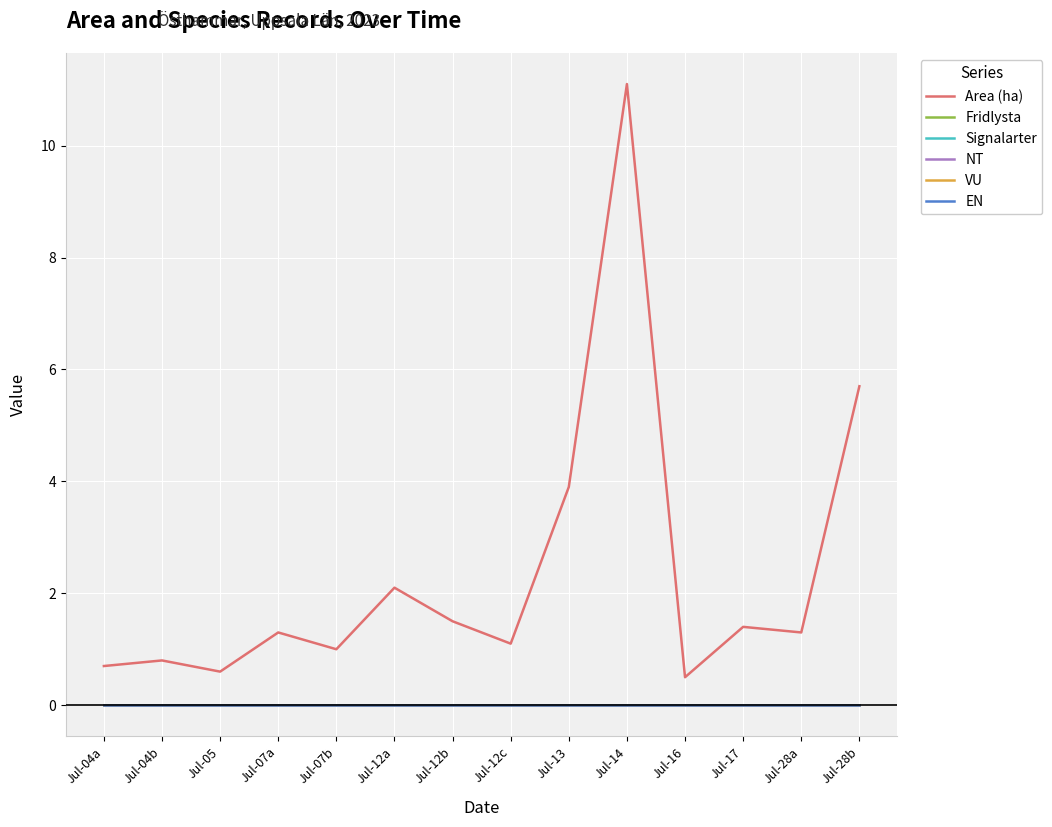

Does the chart have visible grid lines?

Yes